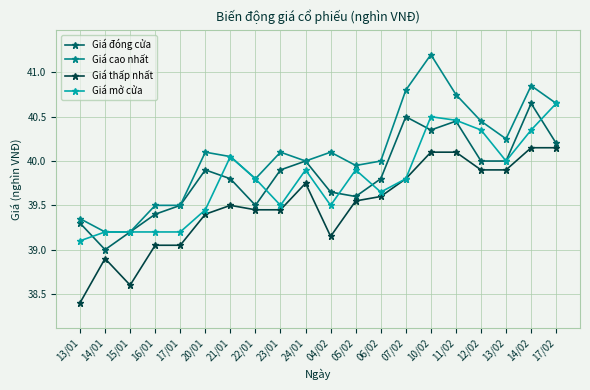

True or false: Giá đóng cửa has a value of 69.9 at 22/01.

False